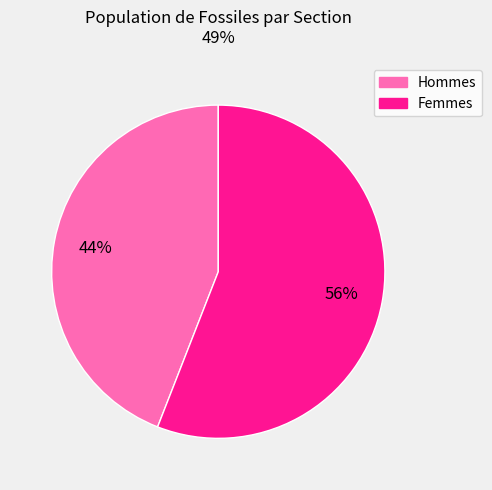

To the nearest percent, what is the average slice percentage?

50%